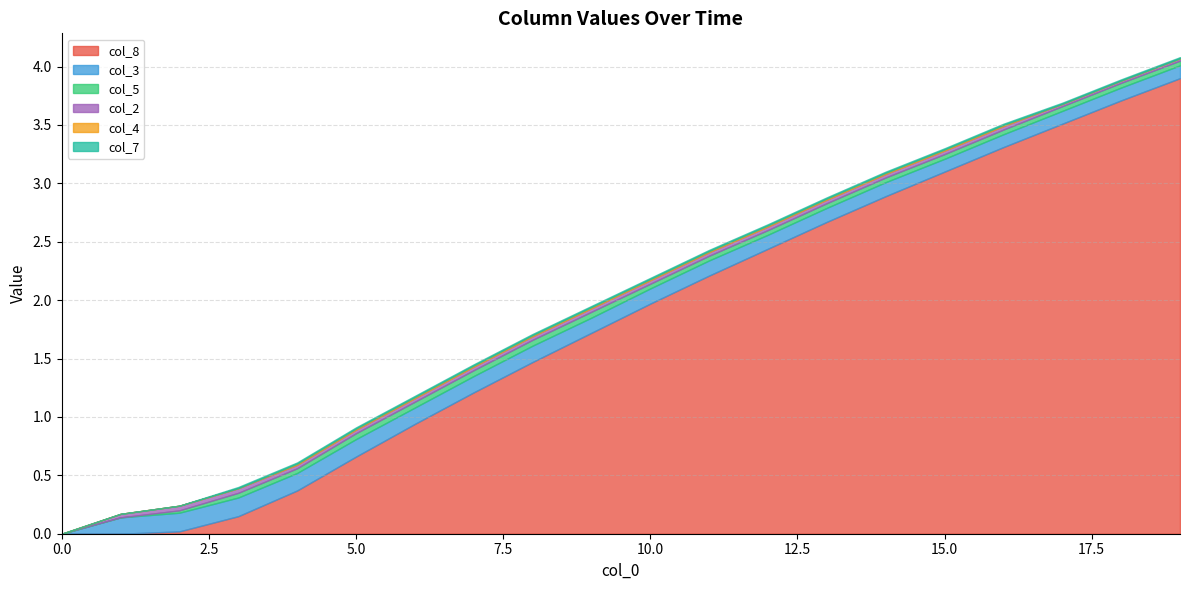

True or false: col_2 has more than 2 interior local peaks.

False